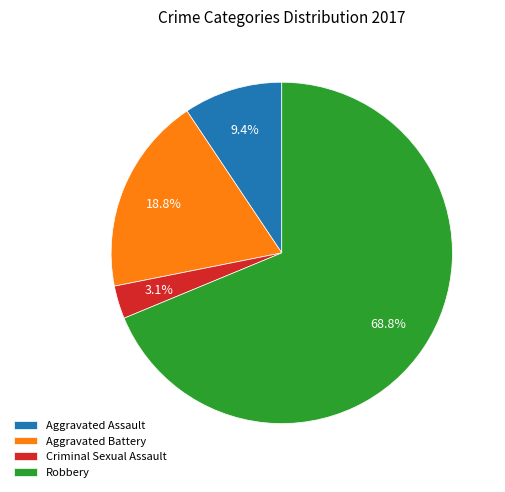

The Robbery slice represents 56% of the pie. True or false?

False